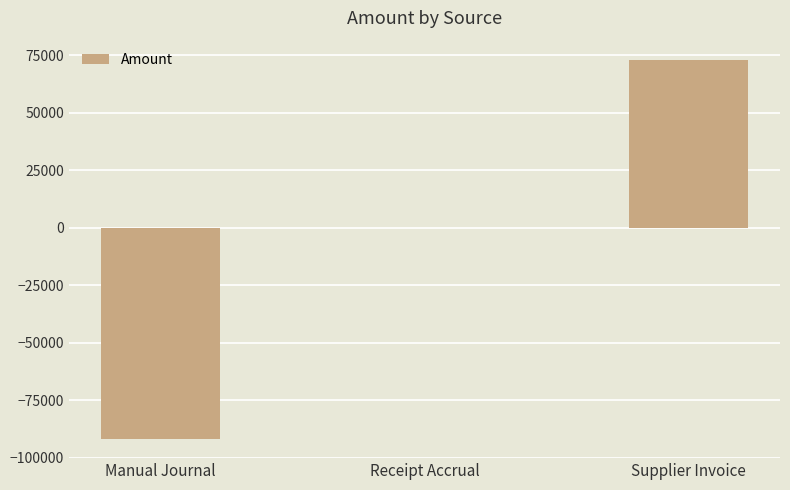

What is the change in value from Manual Journal to Supplier Invoice?

+165022.0